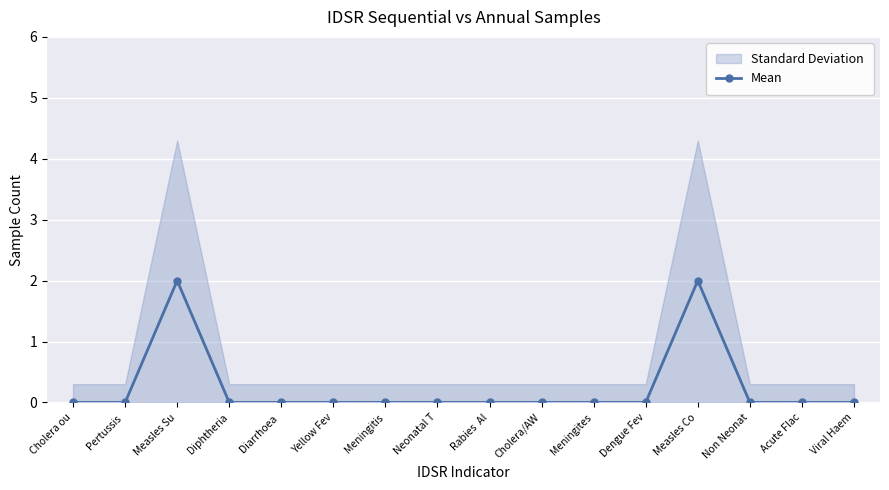

Which label corresponds to the smallest value in the chart?

Cholera ou